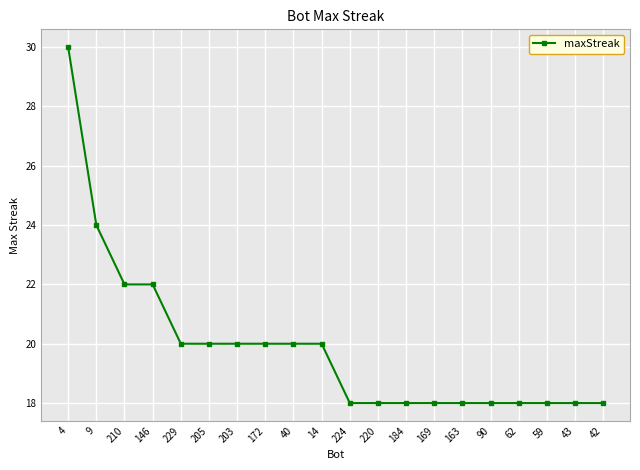

What value does the data have at 14?

20